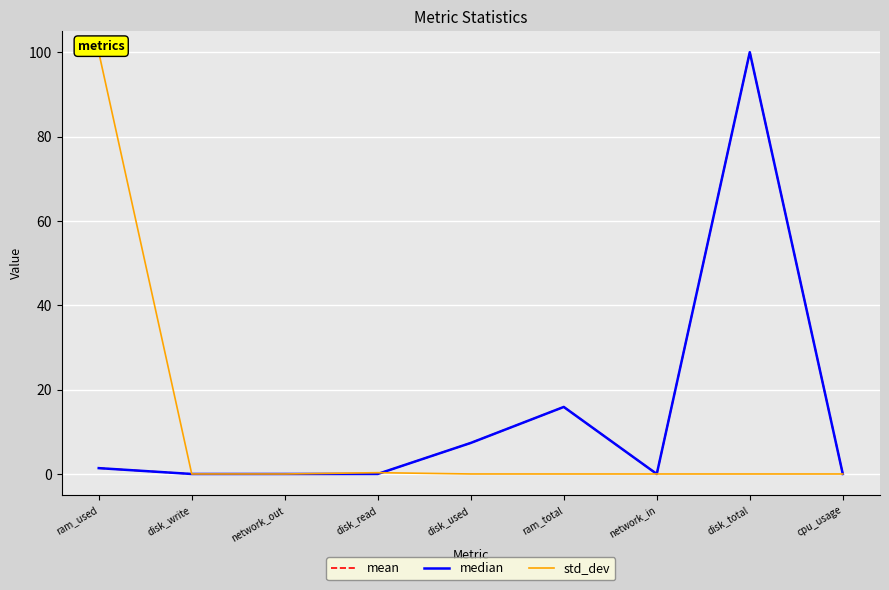

After their last crossing, which series has the higher values: median or std_dev?

std_dev